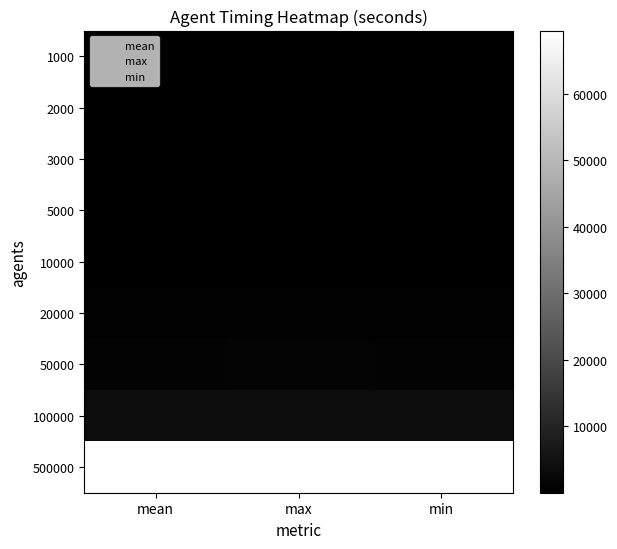

At which category is the sum across all series the highest?

max